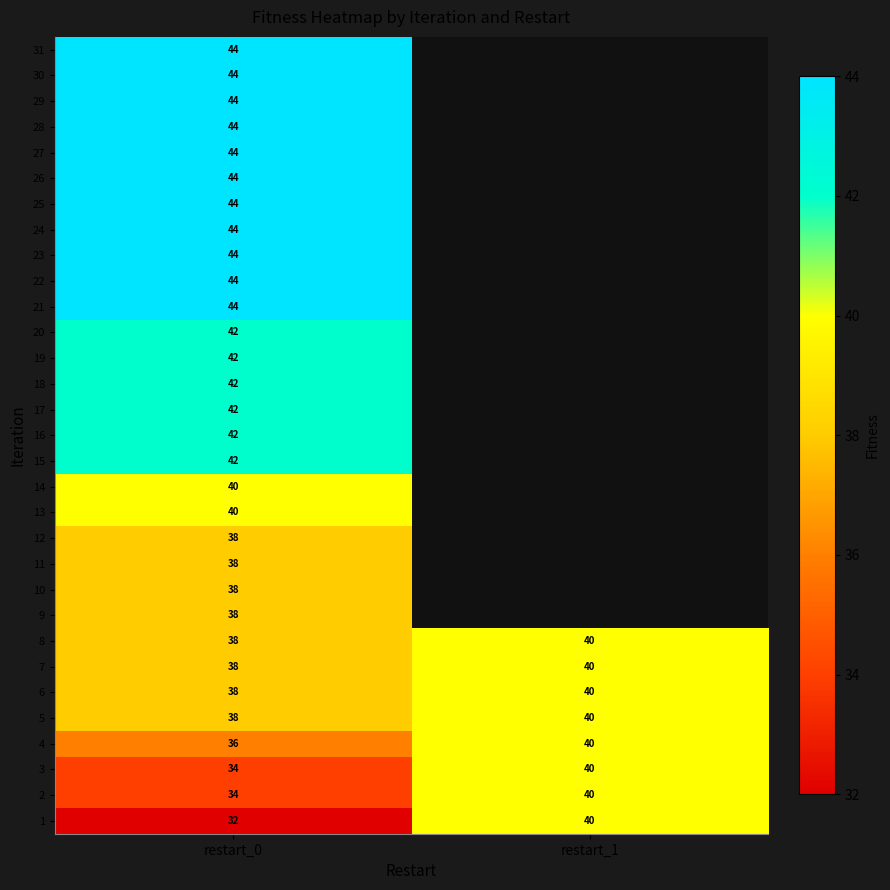

What is the spread (max minus min) of values at restart_0?

12